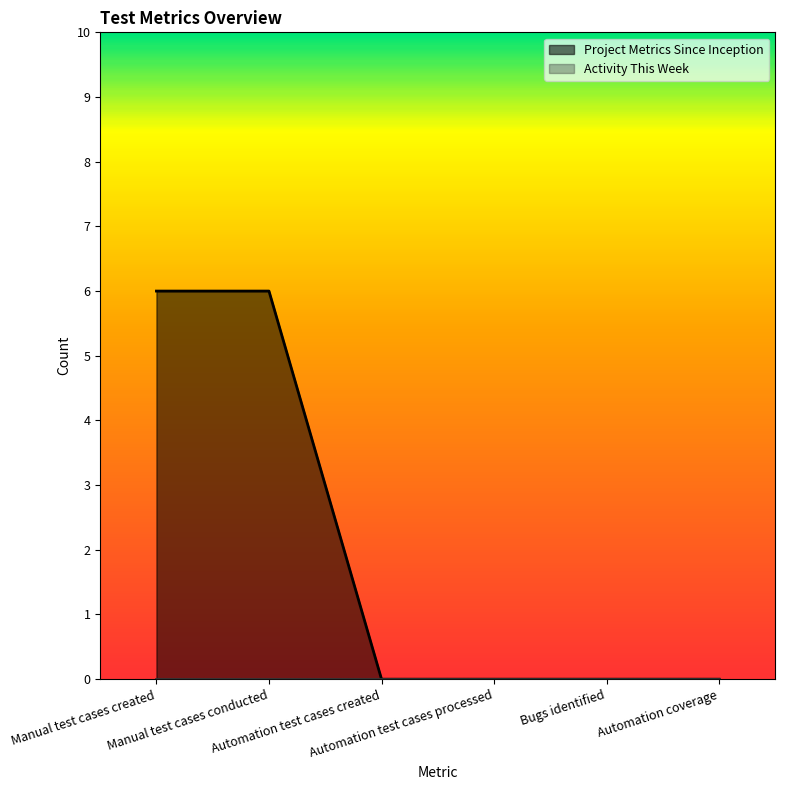

Where is the data nearest to the value 3?

Manual test cases created